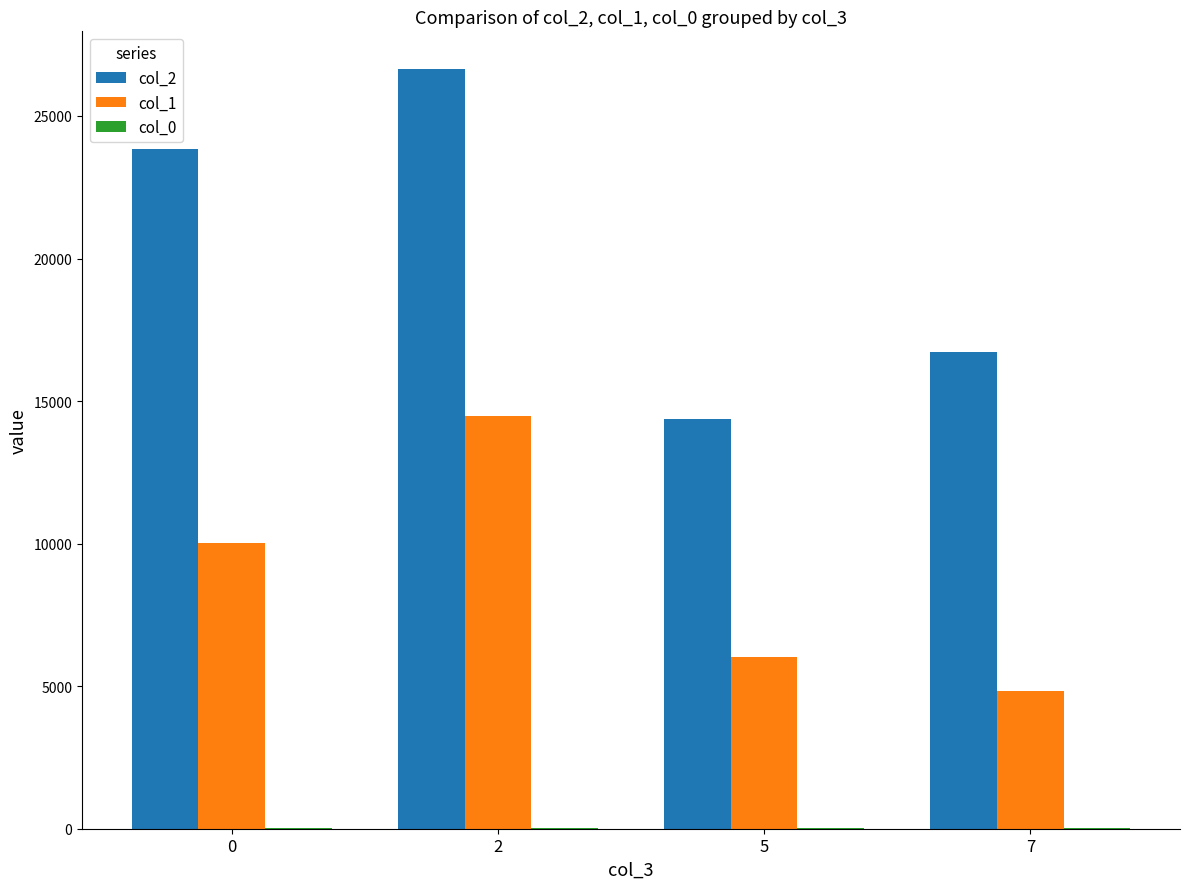

Which label corresponds to the largest value in the chart?

2